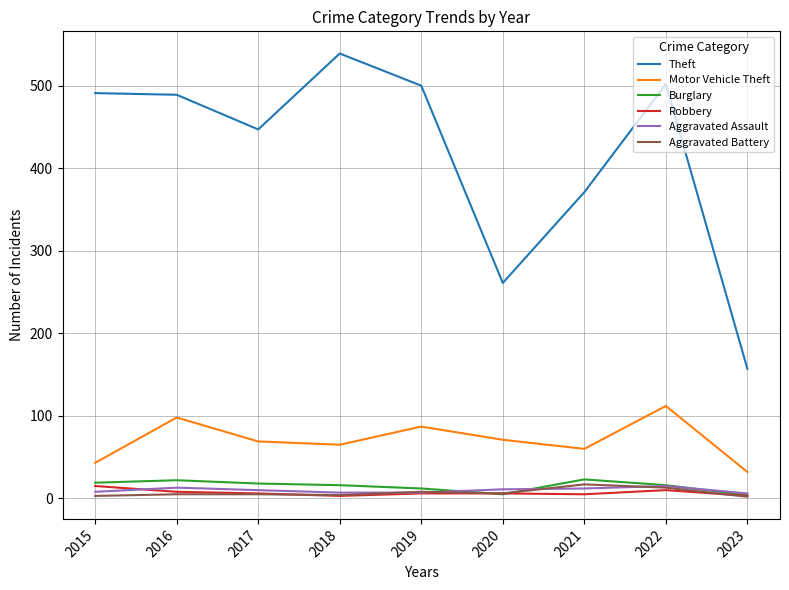

What is the difference between the maximum and minimum values in the Burglary series?

19